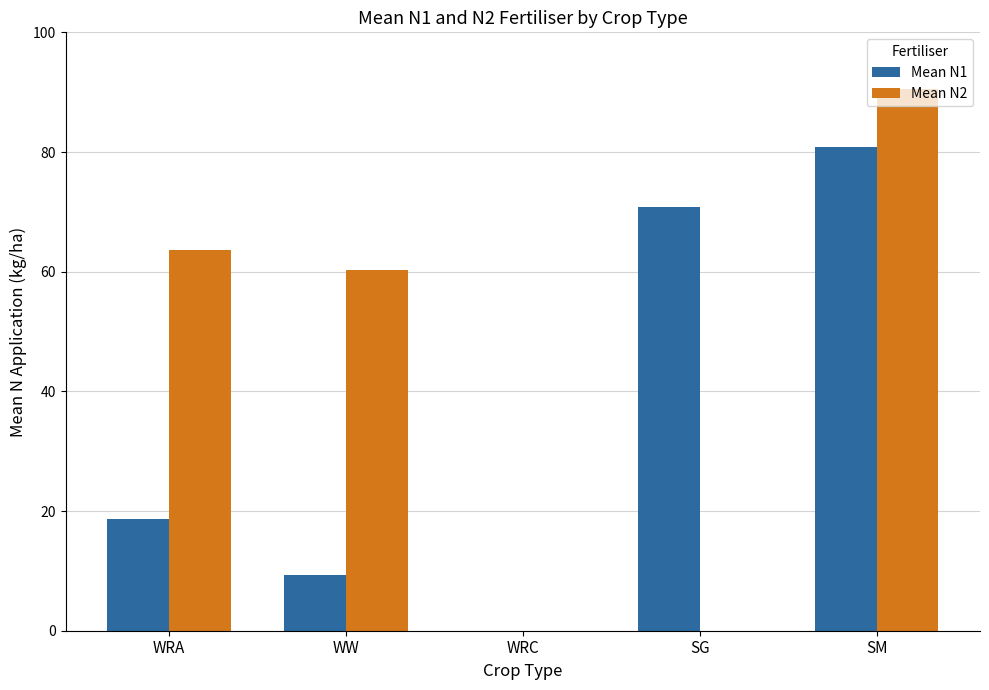

Between WW and WRC, which series saw the biggest shift?

Mean N2